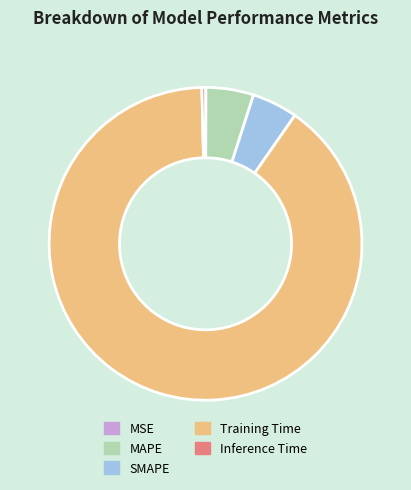

What is the majority slice?

Training Time